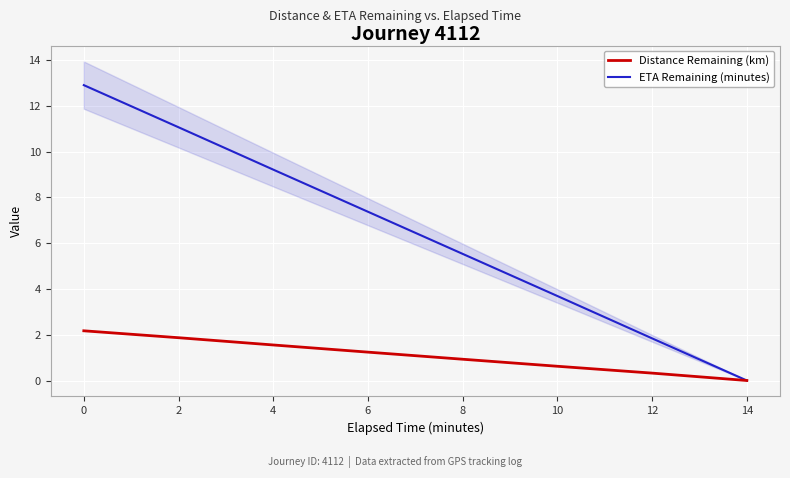

Read the ETA Remaining (minutes) value at 4.

9.2